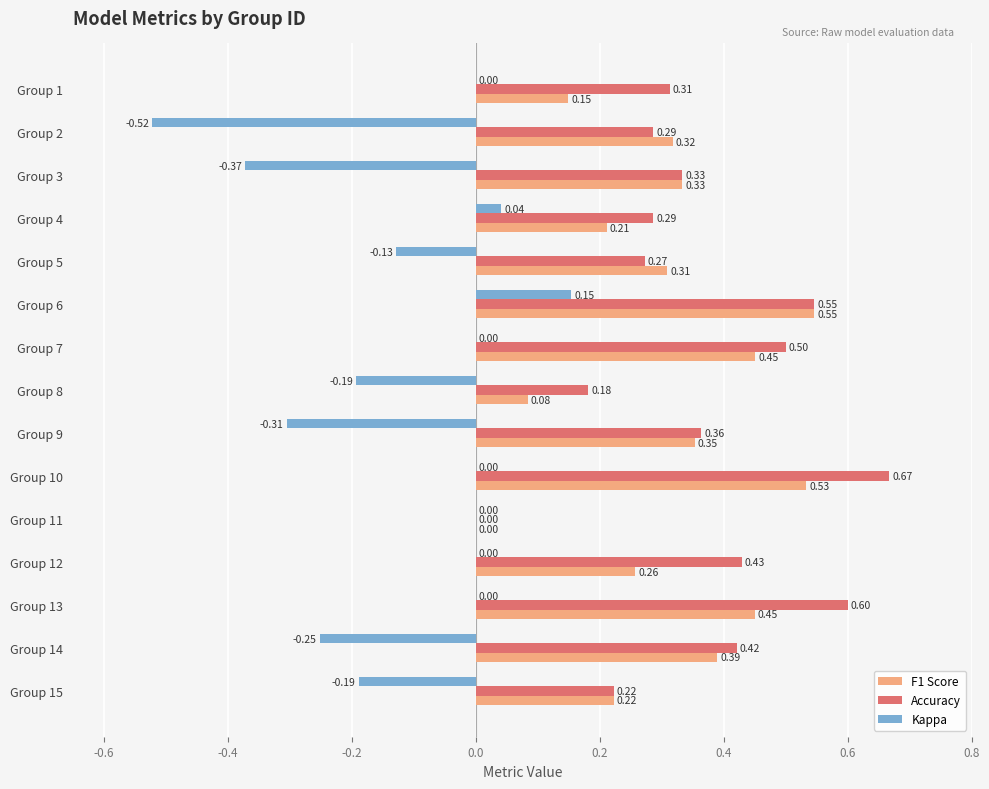

What are all the series names shown in the legend?

F1 Score, Accuracy, Kappa